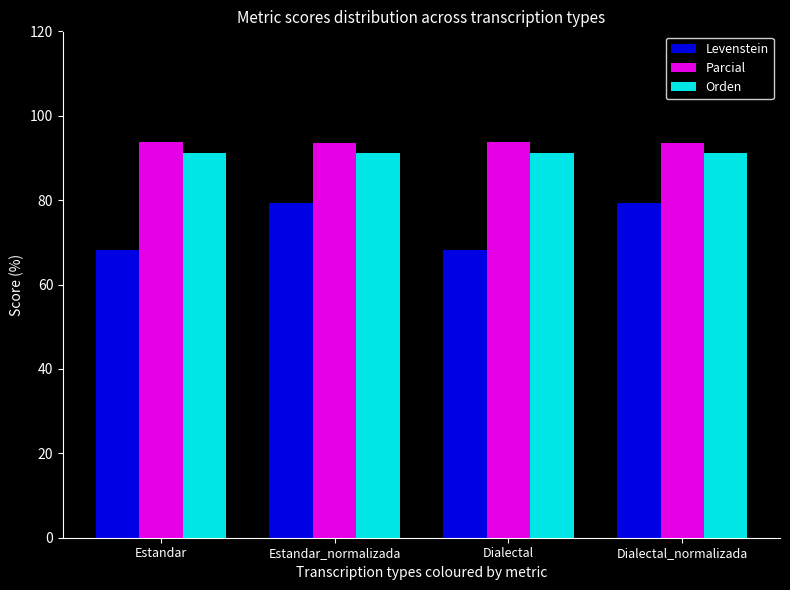

Which series has the largest total across all categories?

Parcial